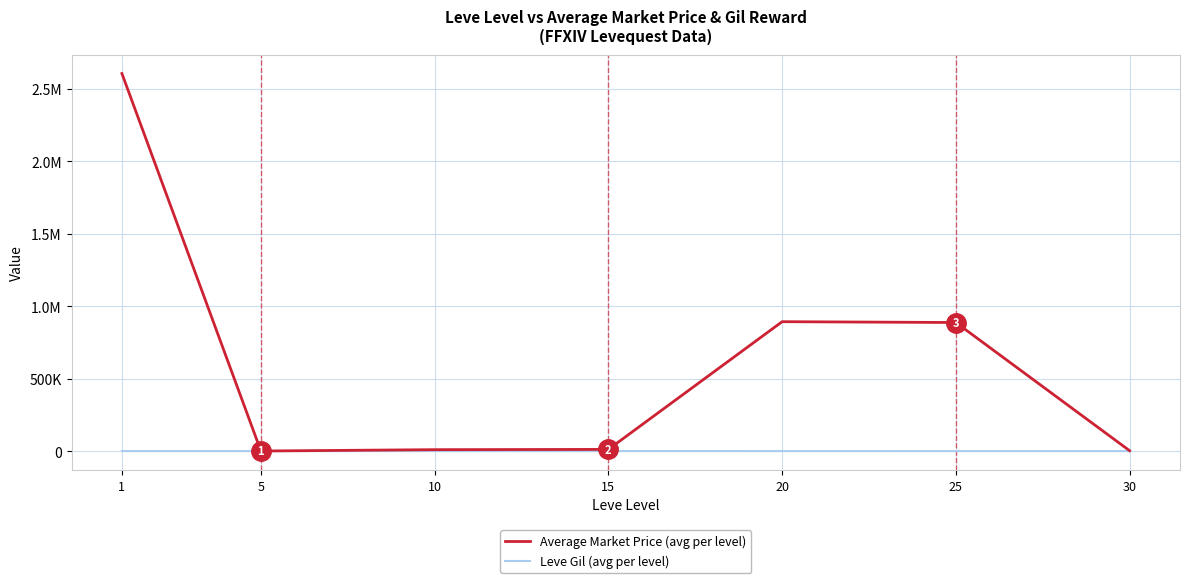

At which label is Leve Gil (avg per level) closest to 530?

1